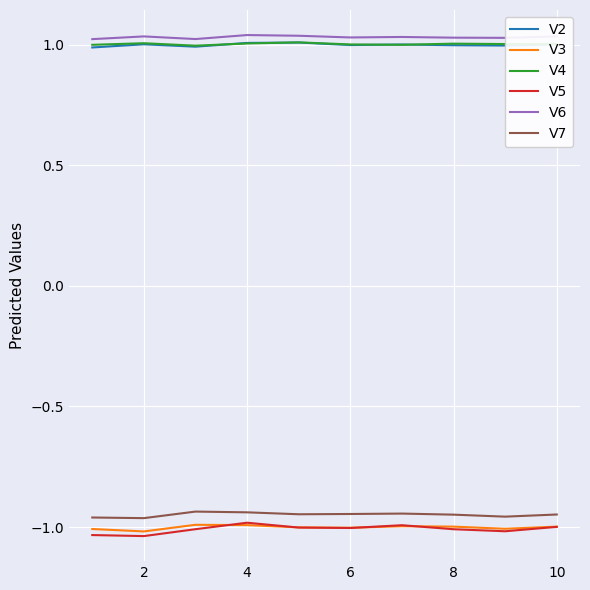

True or false: V3 and V7 intersect in this chart.

False